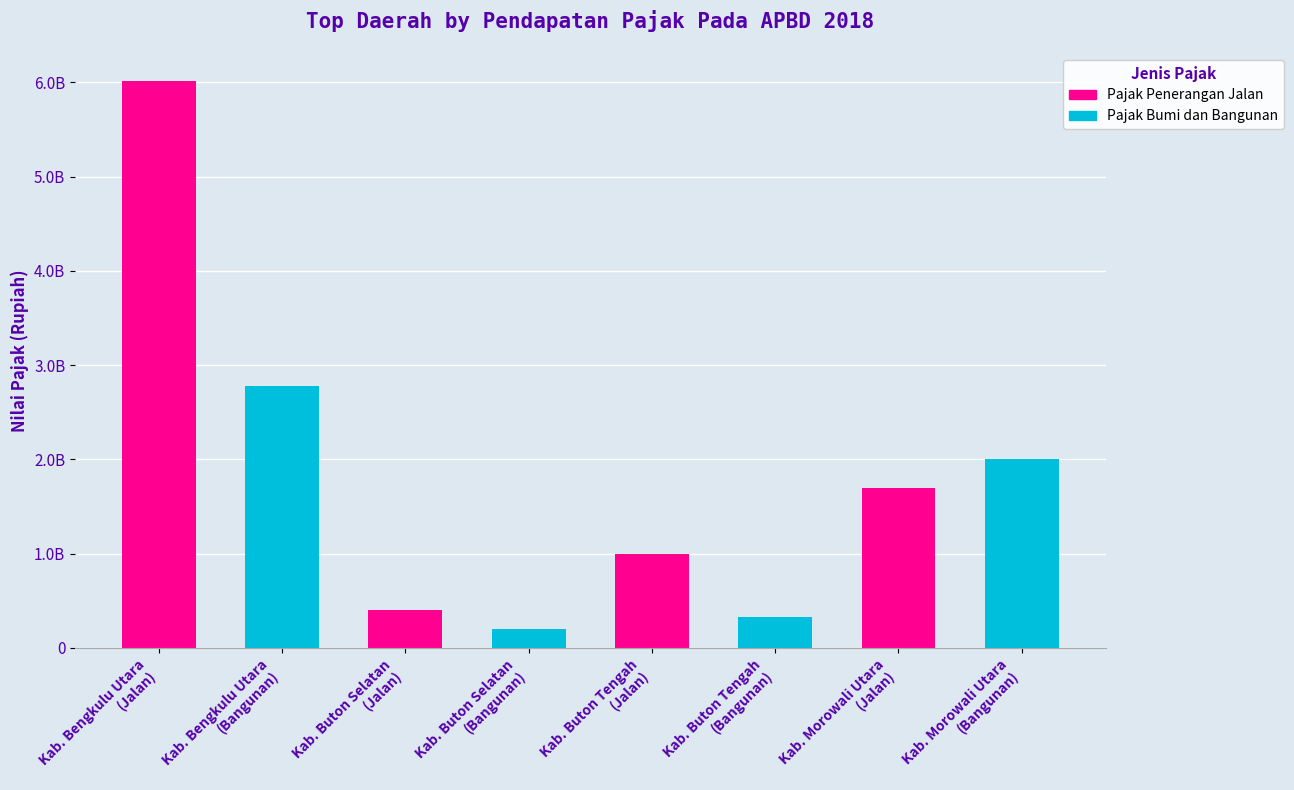

At how many categories does at least one series exceed 3703096061?

1